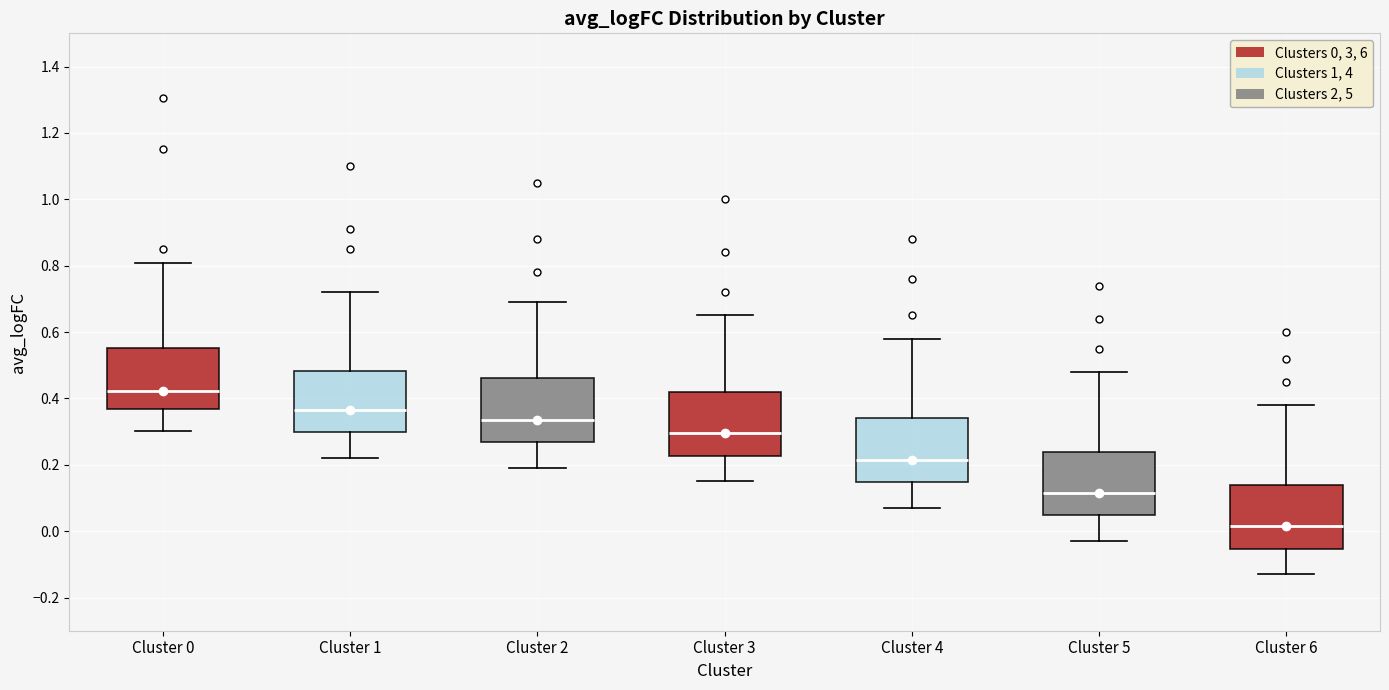

Reading left to right, transcribe this box plot: for each box, give where its median line is, the range the box spans, and where its two whiskers end, as read against the y-axis. The values are not printed on the chart, so give them approximately, as read against the axis.

Cluster 0: median 0.42, box 0.36 to 0.56, whiskers 0.30 to 0.80
Cluster 1: median 0.36, box 0.30 to 0.48, whiskers 0.22 to 0.72
Cluster 2: median 0.34, box 0.26 to 0.46, whiskers 0.20 to 0.70
Cluster 3: median 0.30, box 0.22 to 0.42, whiskers 0.16 to 0.66
Cluster 4: median 0.22, box 0.14 to 0.34, whiskers 0.08 to 0.58
Cluster 5: median 0.12, box 0.04 to 0.24, whiskers -0.02 to 0.48
Cluster 6: median 0.02, box -0.06 to 0.14, whiskers -0.12 to 0.38